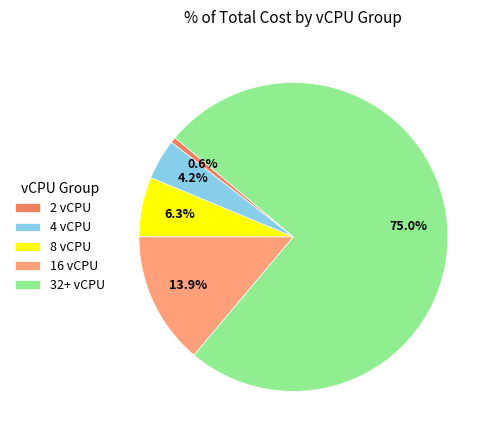

What percentage is NOT represented by 32+ vCPU?

25.0%